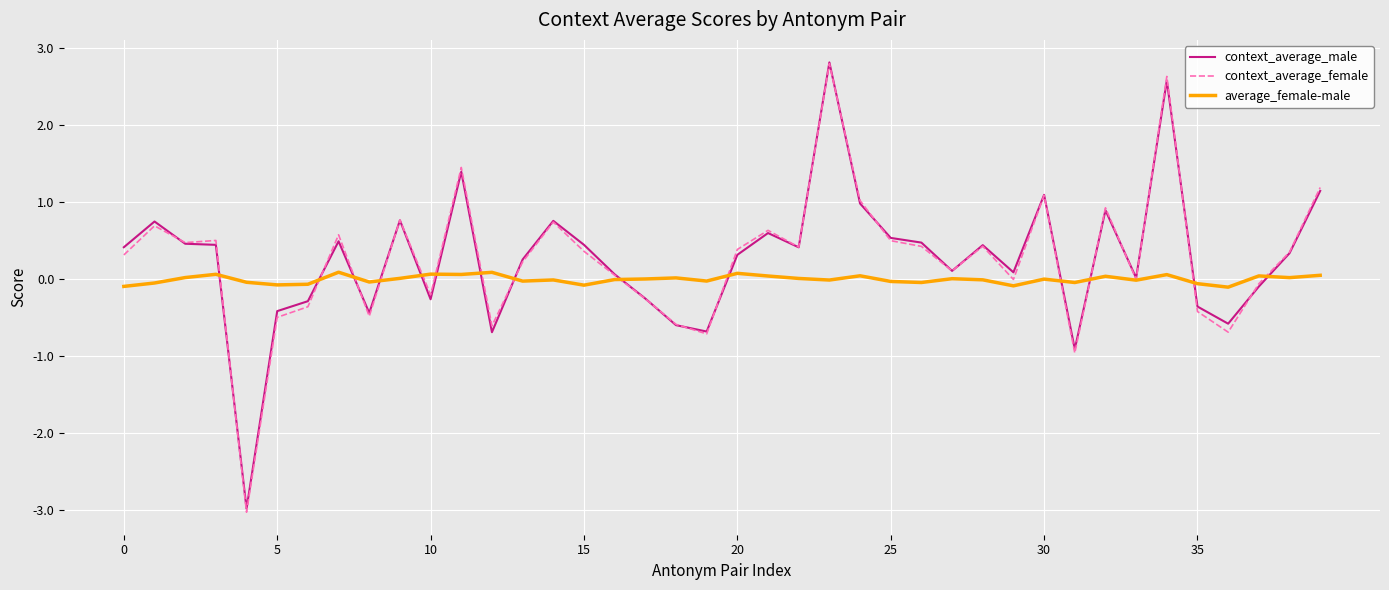

Which series has the widest spread of values?

context_average_female